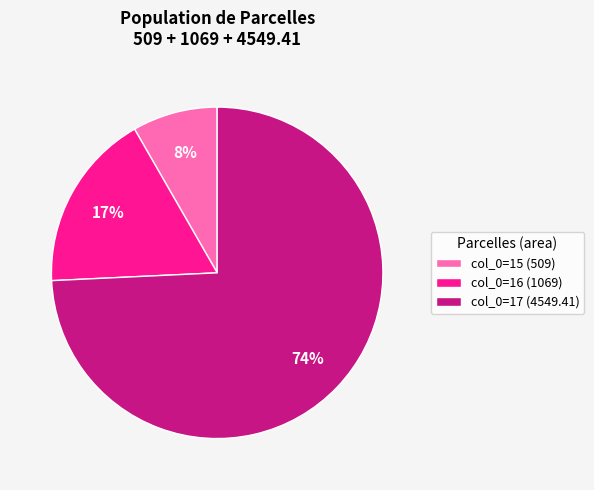

Is the sum of col_0=15 (509) and col_0=16 (1069) greater than half?

No